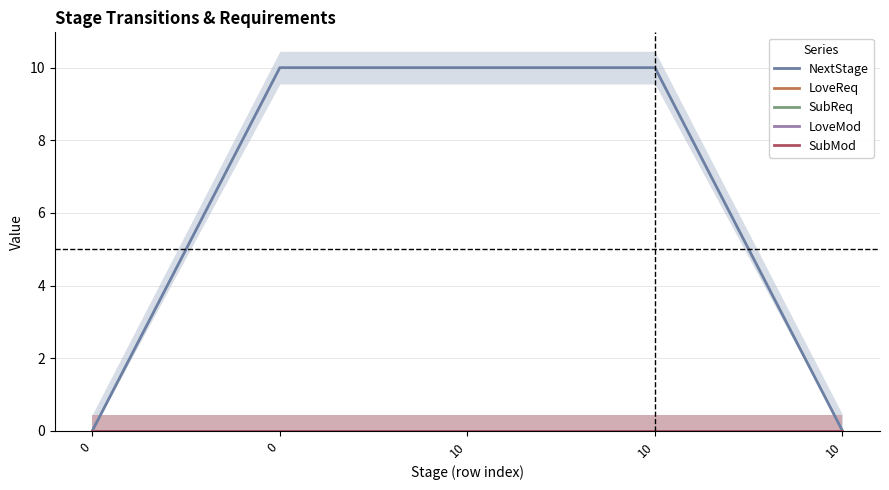

What are all the series names shown in the legend?

NextStage, LoveReq, SubReq, LoveMod, SubMod